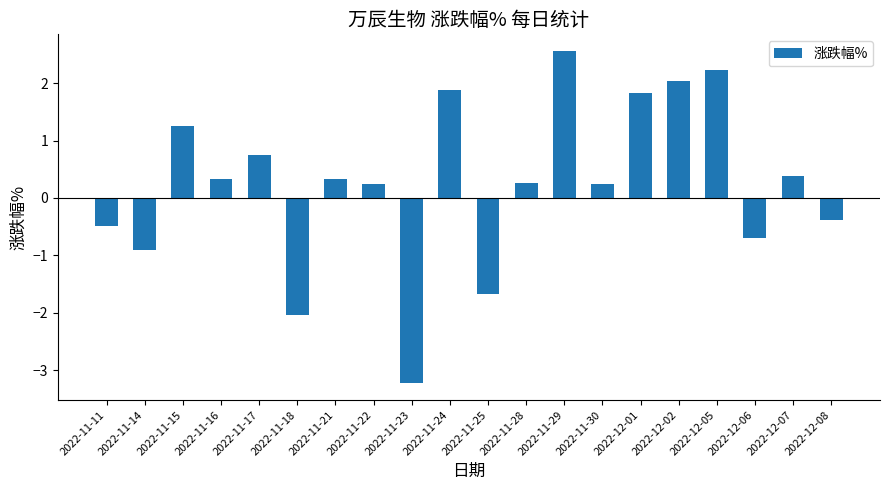

What is the smallest value displayed?

-3.2